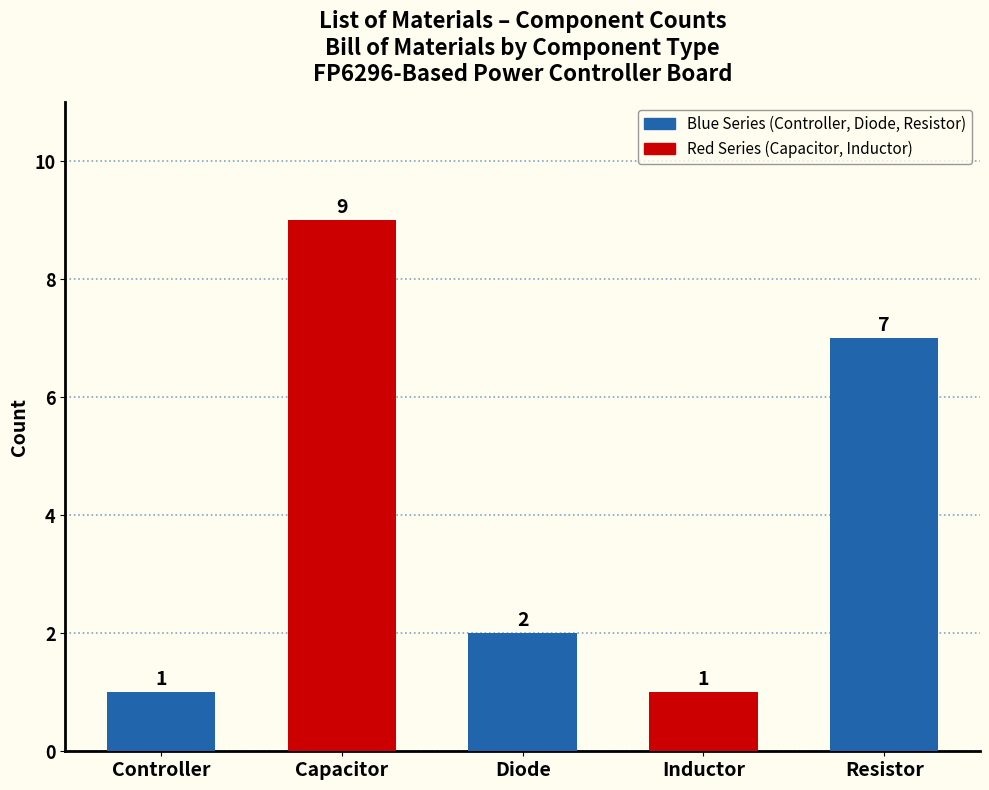

What is the label of the 5th bar from the right?

Controller